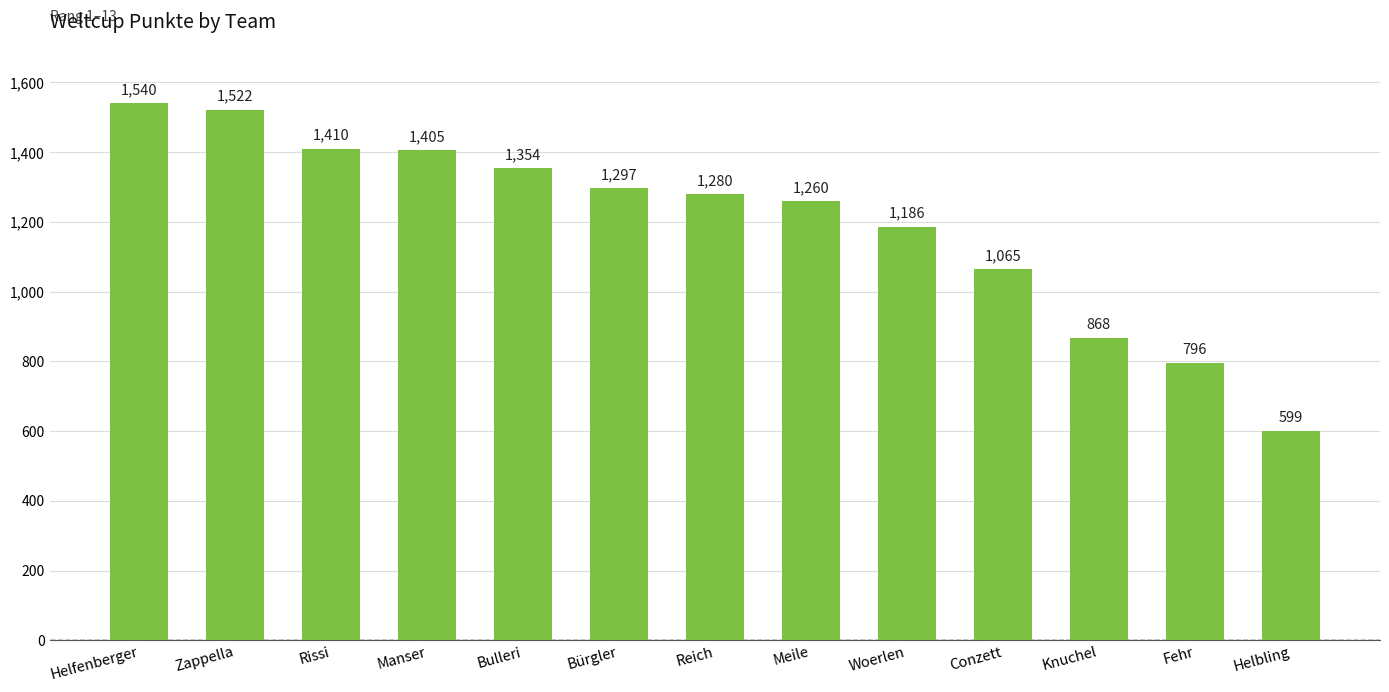

Which category has the lowest value across all series?

Helbling